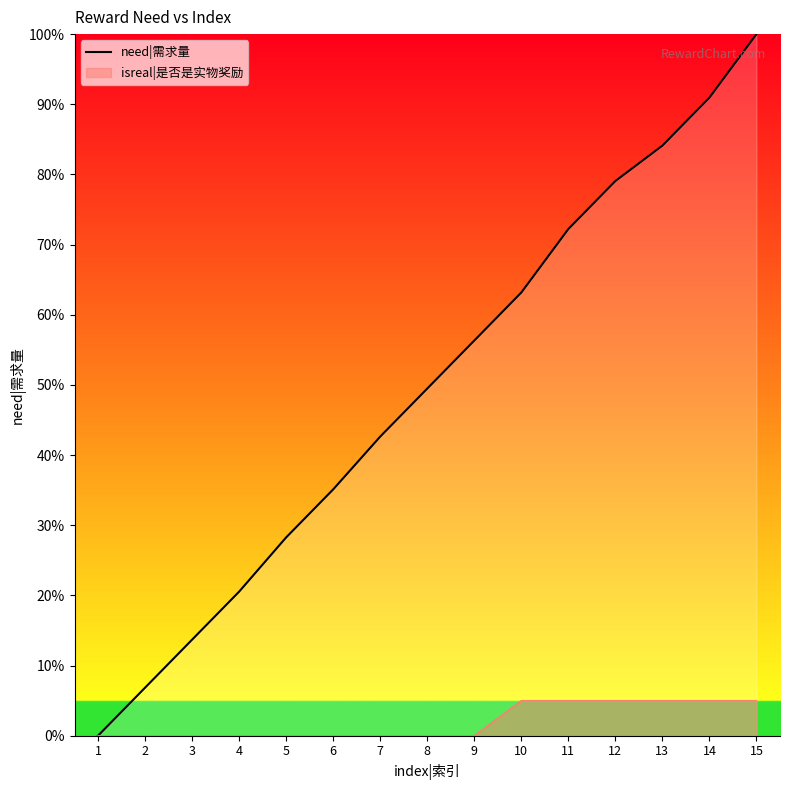

Does the chart display data point markers on the line(s)?

No